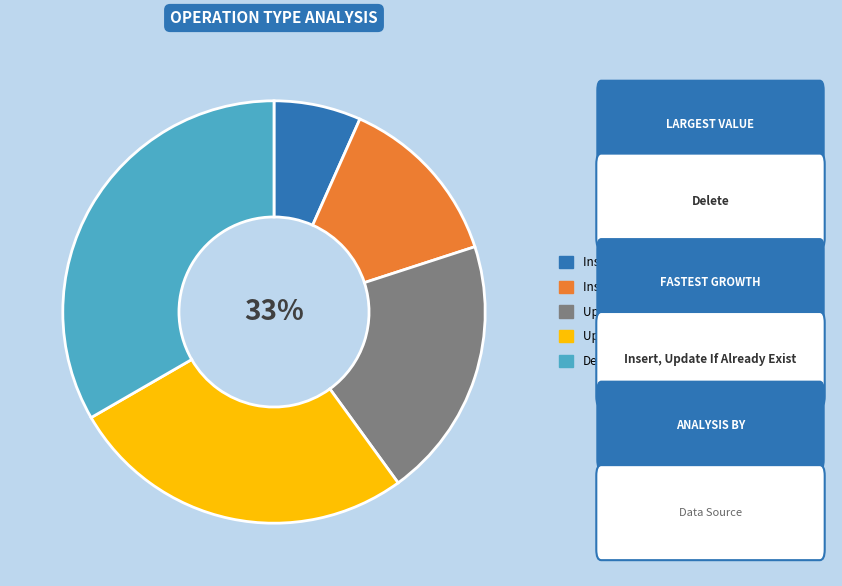

Does Update, Insert If Not Exist represent more than half of the total?

No